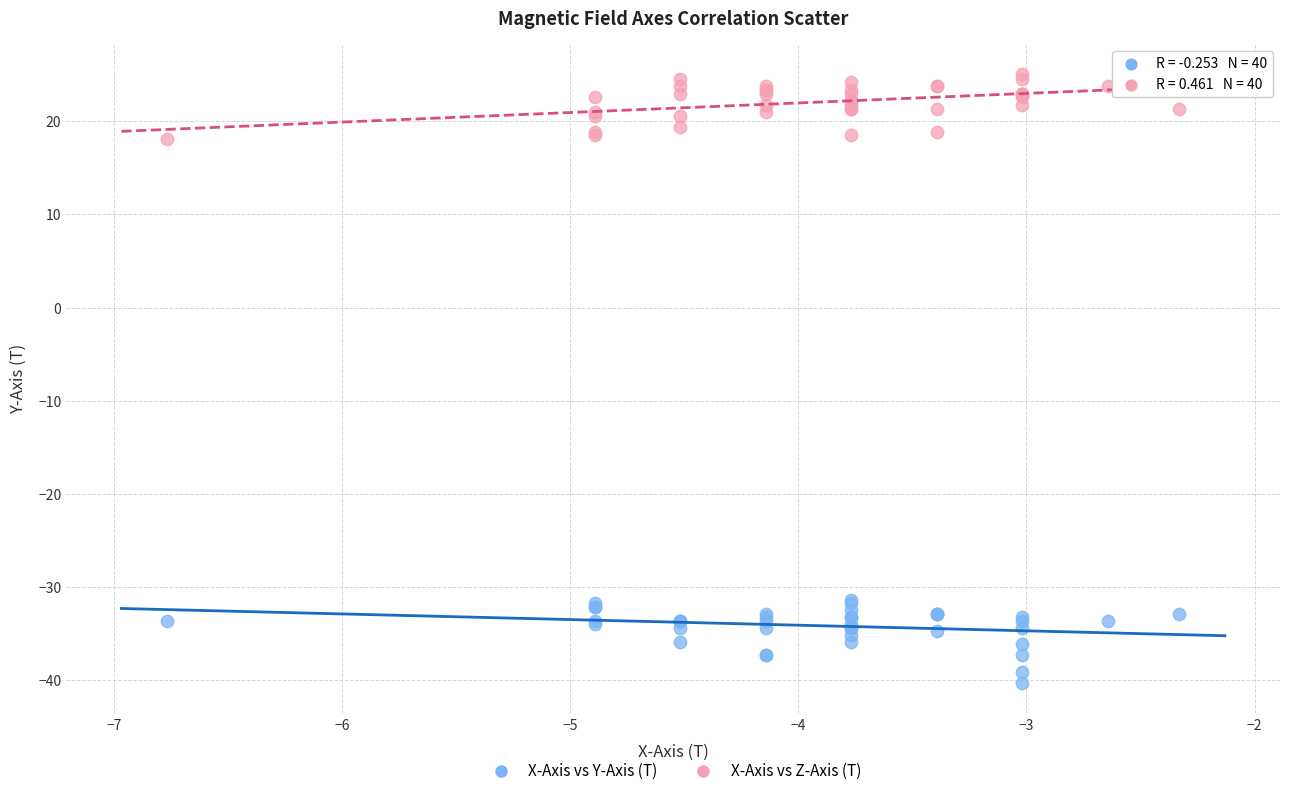

Which series reaches the maximum Y coordinate?

X-Axis vs Z-Axis (T)